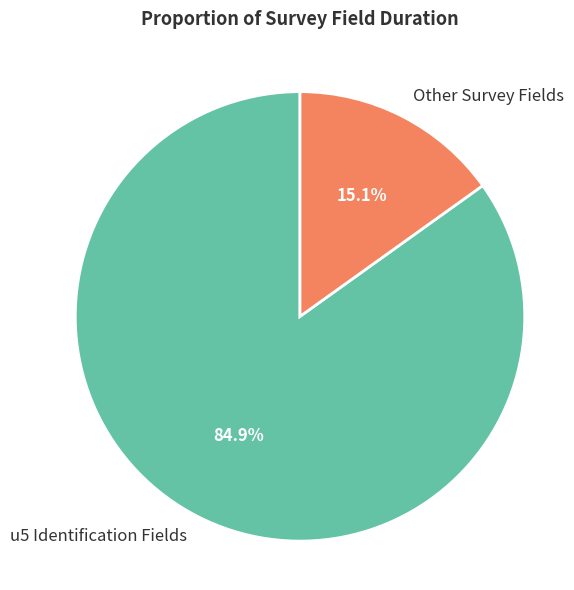

Is there a majority slice in this chart?

Yes